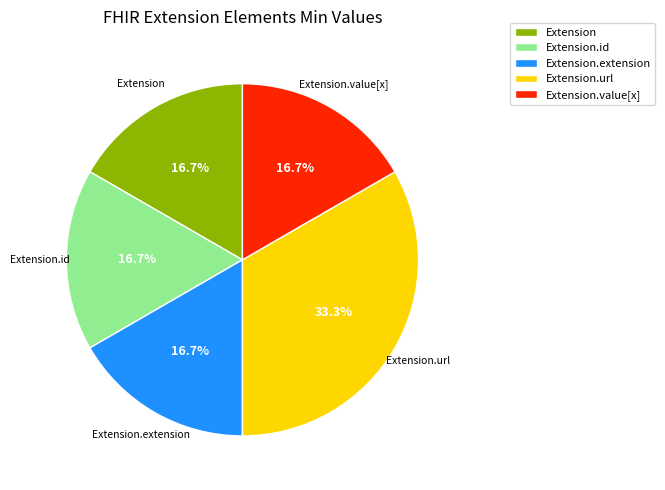

Count the number of slices in the pie.

5